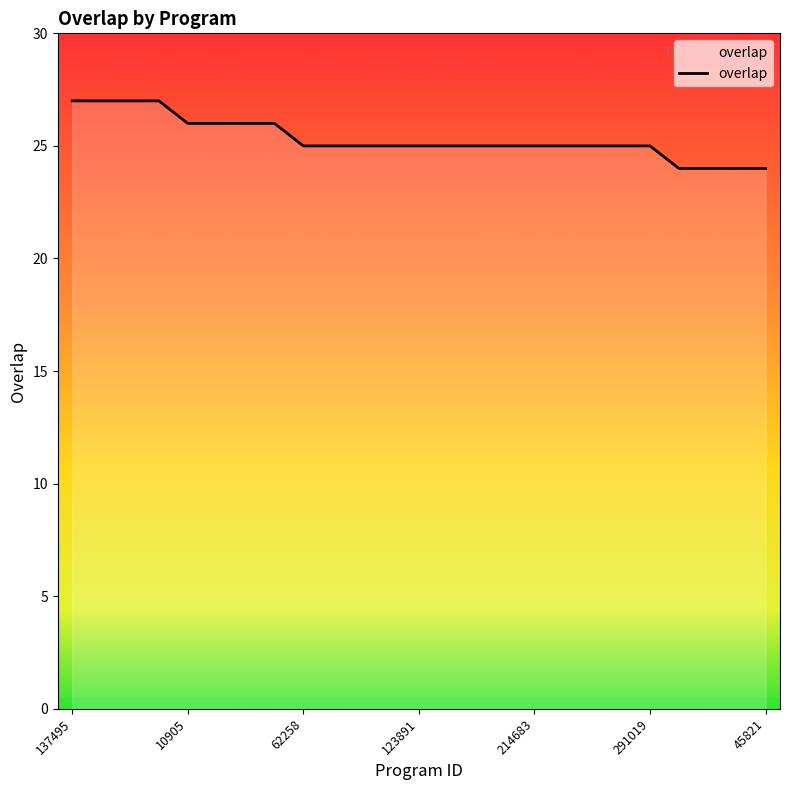

How many values are between 25 and 26?

17